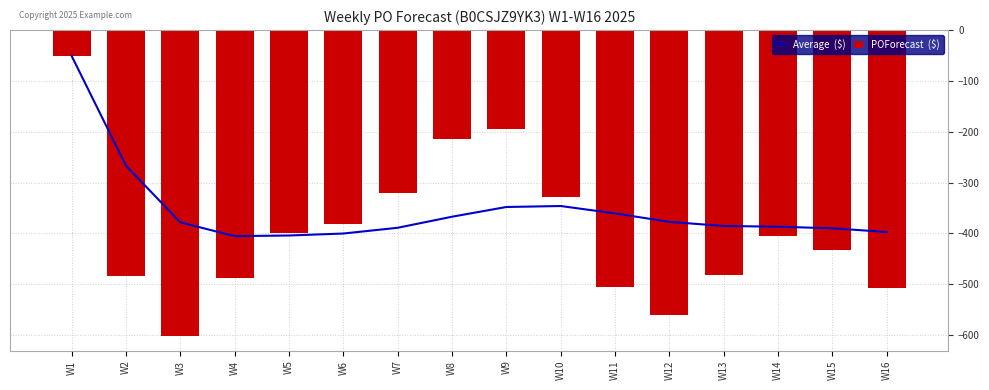

Reading left to right, list all the values displayed in this chart.

Average  ($): W1=-51.0	W2=-267.0	W3=-378.3	W4=-405.5	W5=-404.2	W6=-400.3	W7=-389.0	W8=-367.2	W9=-348.1	W10=-346.2	W11=-360.7	W12=-377.4	W13=-385.5	W14=-386.9	W15=-390.0	W16=-397.3
POForecast  ($): W1=-51.0	W2=-483.0	W3=-601.0	W4=-487.0	W5=-399.0	W6=-381.0	W7=-321.0	W8=-215.0	W9=-195.0	W10=-329.0	W11=-506.0	W12=-561.0	W13=-482.0	W14=-406.0	W15=-433.0	W16=-507.0